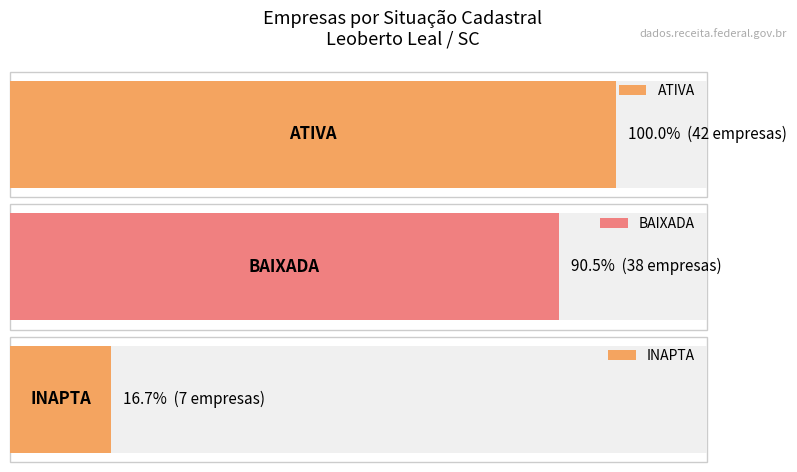

At which label is the value closest to 24?

BAIXADA